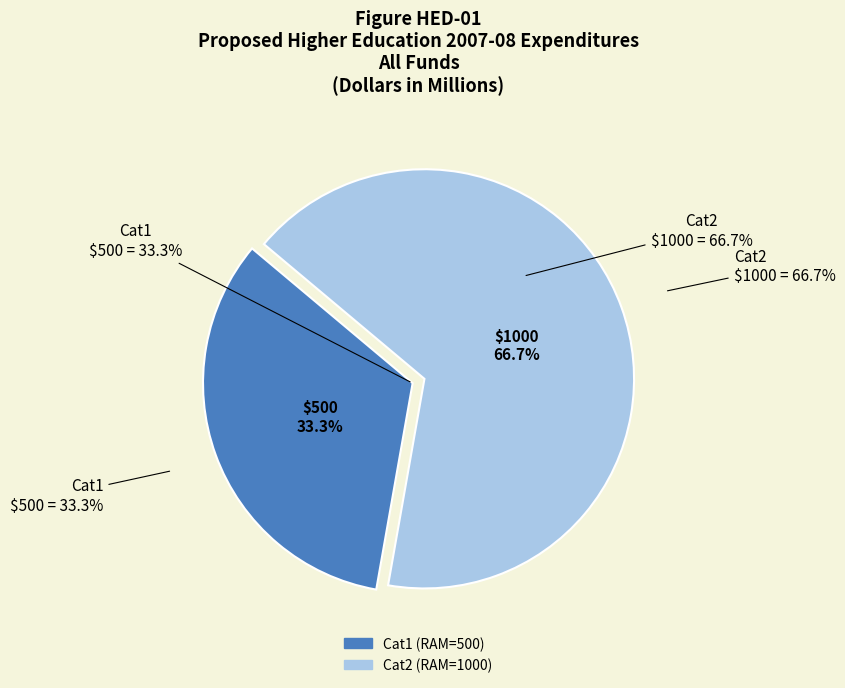

True or false: Cat2 accounts for 67% of the total.

True